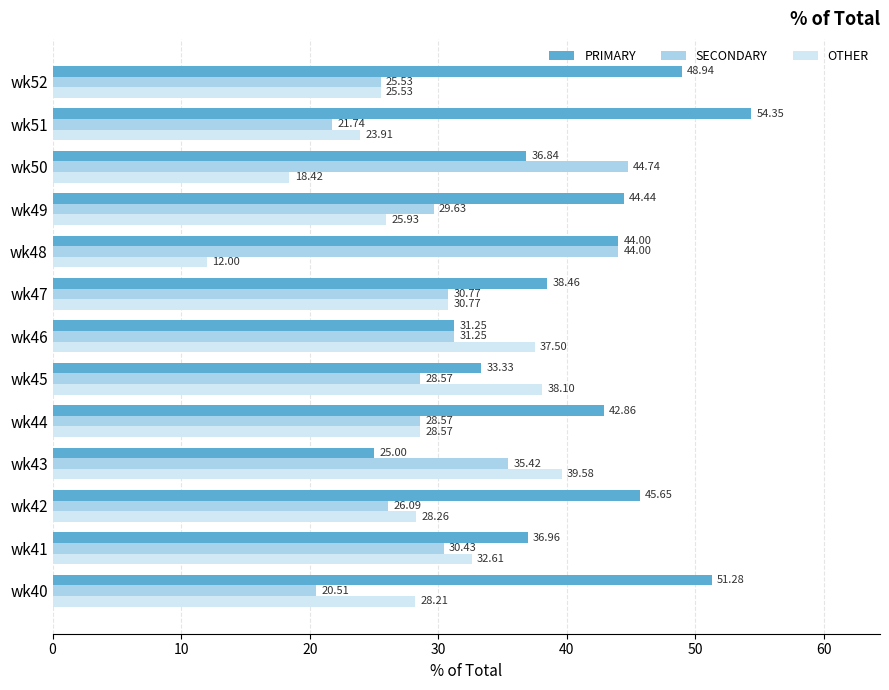

What is the maximum value for SECONDARY?

44.7